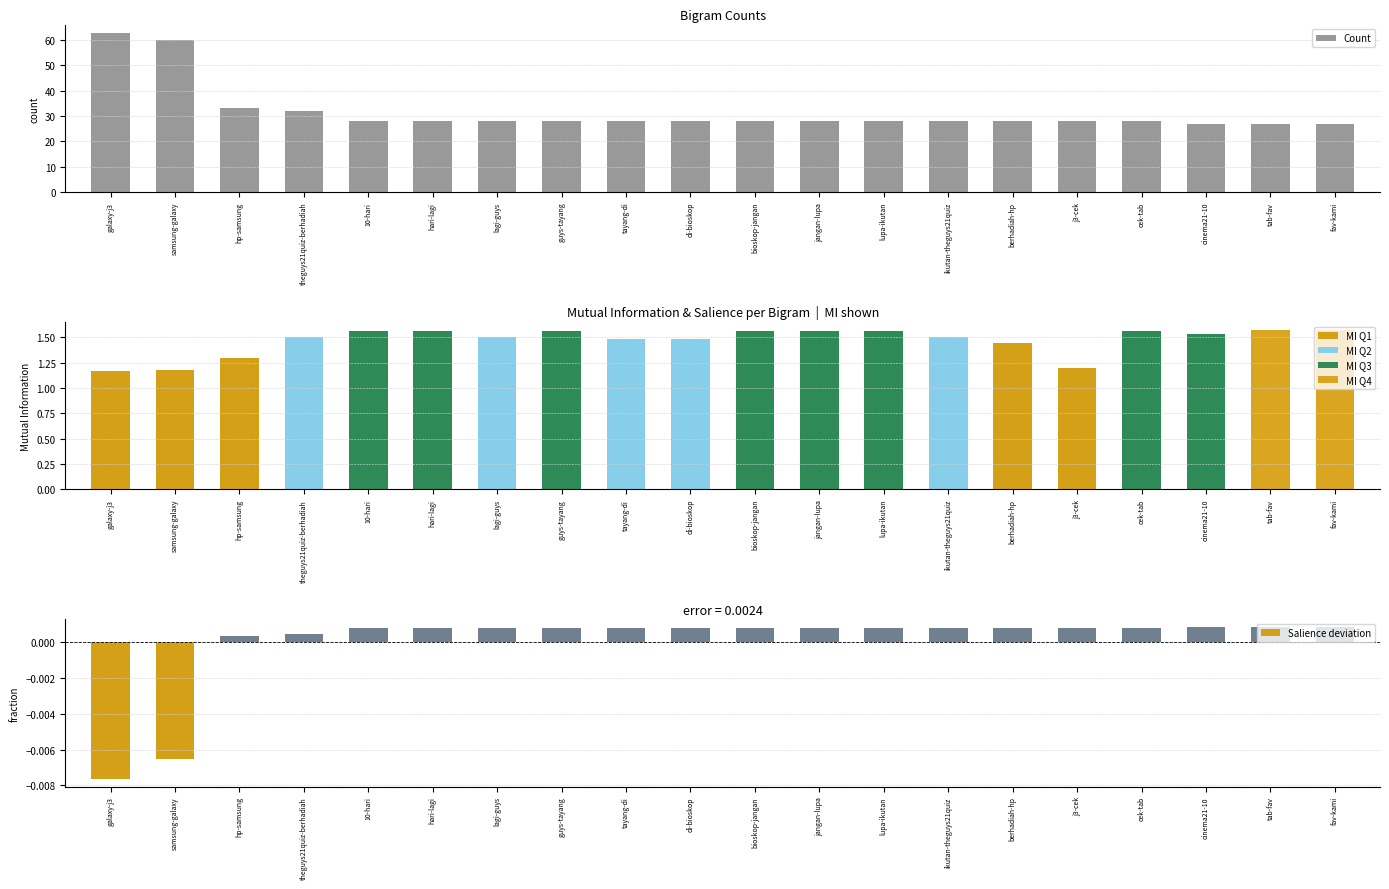

What is the label of the 11th bar from the left?

bioskop-jangan